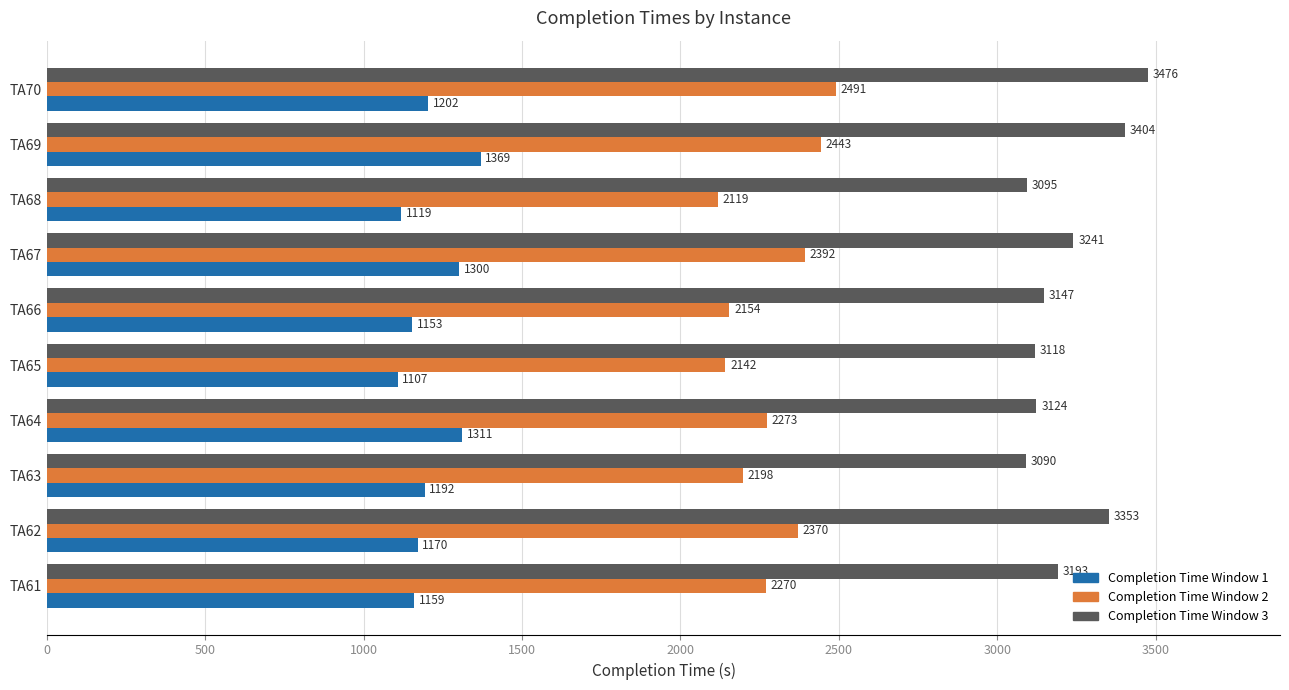

At how many categories does at least one series exceed 1327?

10